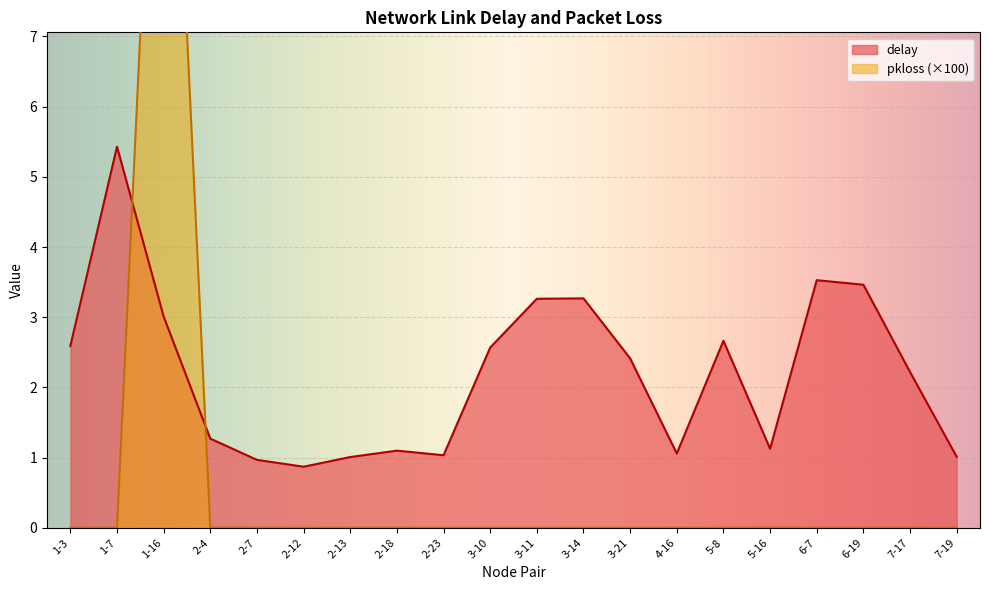

The value of pkloss_scaled at 2-12 is 0.0. True or false?

True